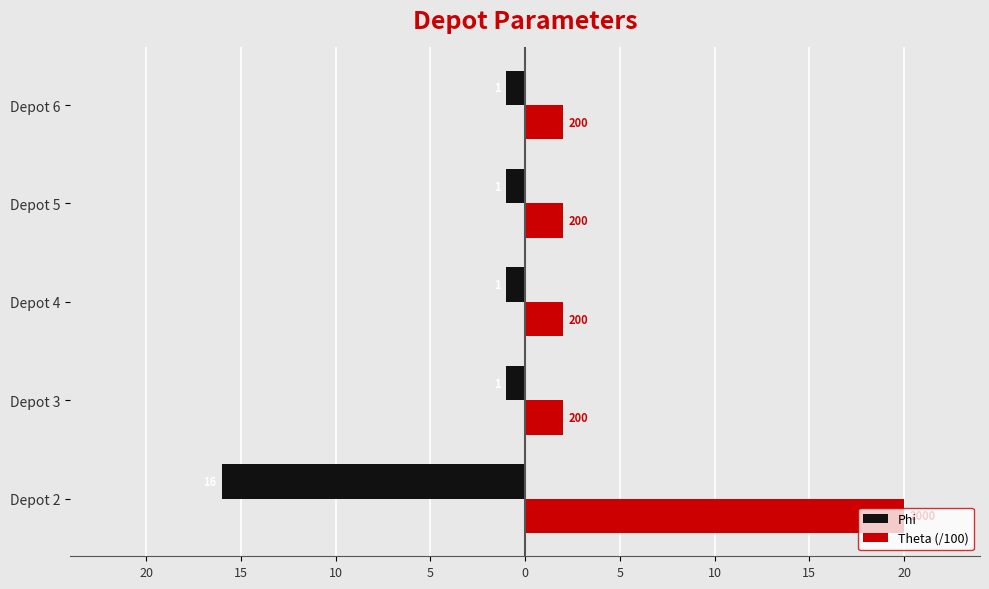

What are all the series names shown in the legend?

Phi, Theta (/100)